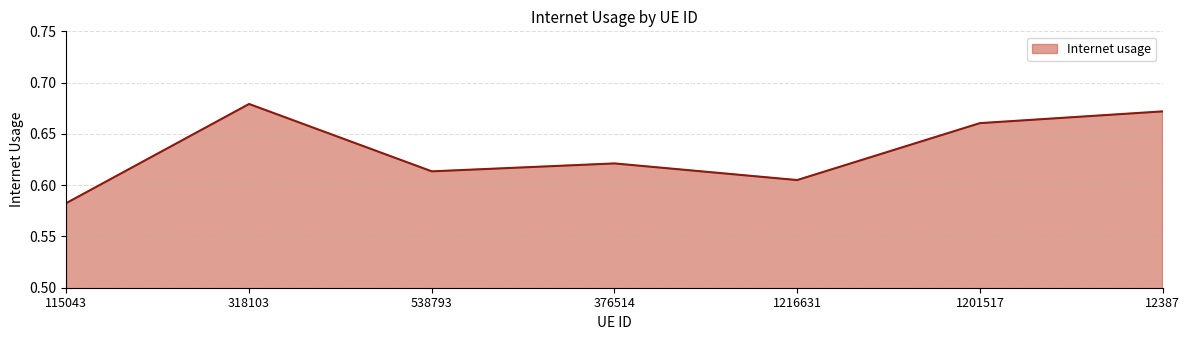

List the labels in order of value, largest first.

318103, 12387, 1201517, 376514, 538793, 1216631, 115043